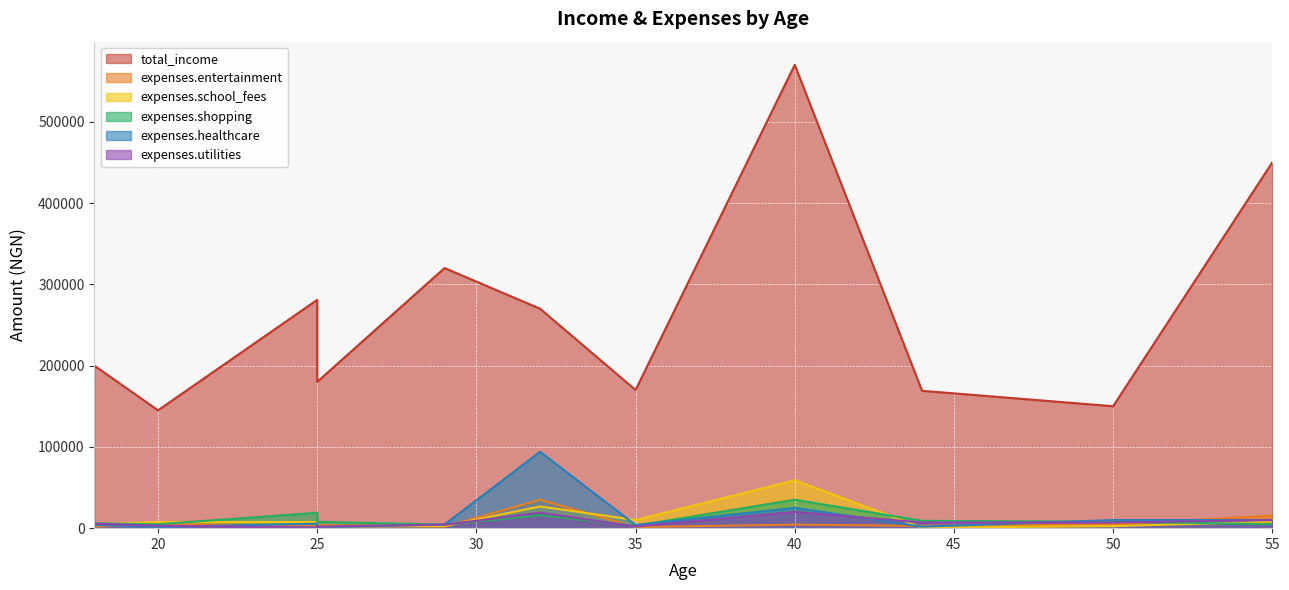

Which series ends up on top after the final intersection of expenses.entertainment and expenses.utilities?

expenses.entertainment